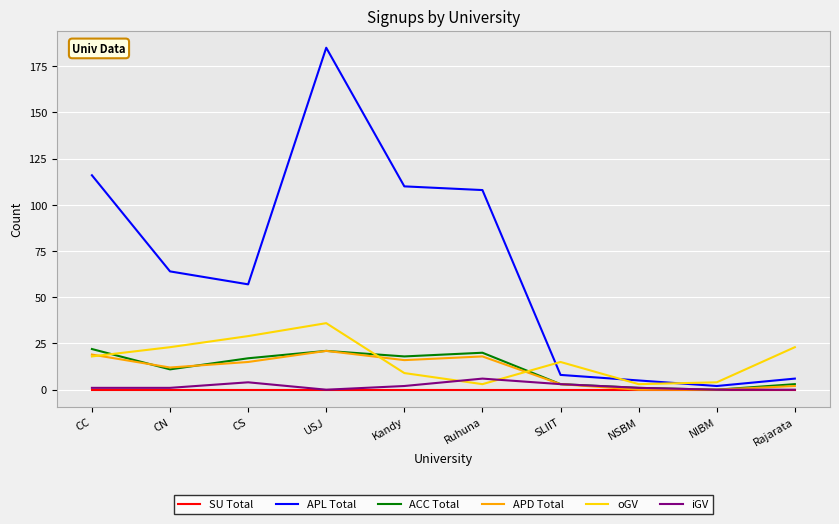

What is the average value of the oGV series?

16